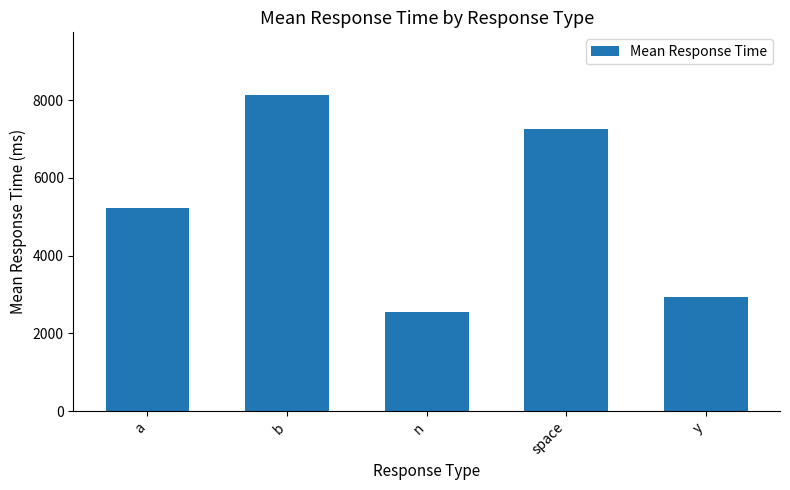

Count the number of categories in the chart.

5